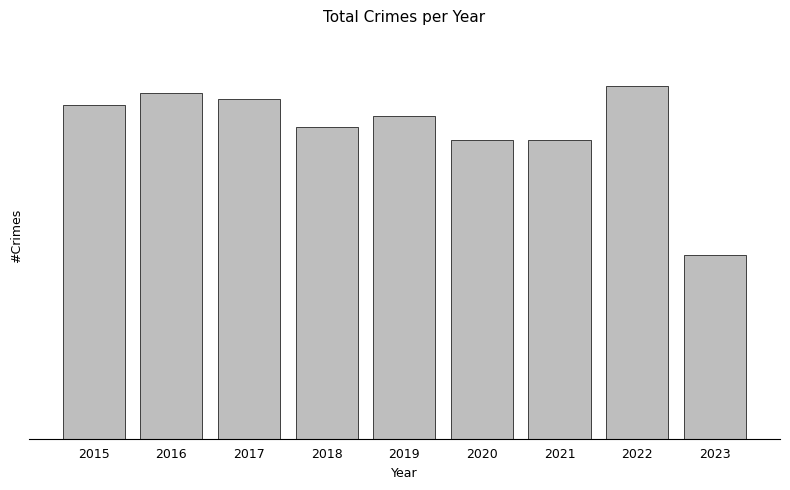

Is it true that the value at 2021 is 2160?

True